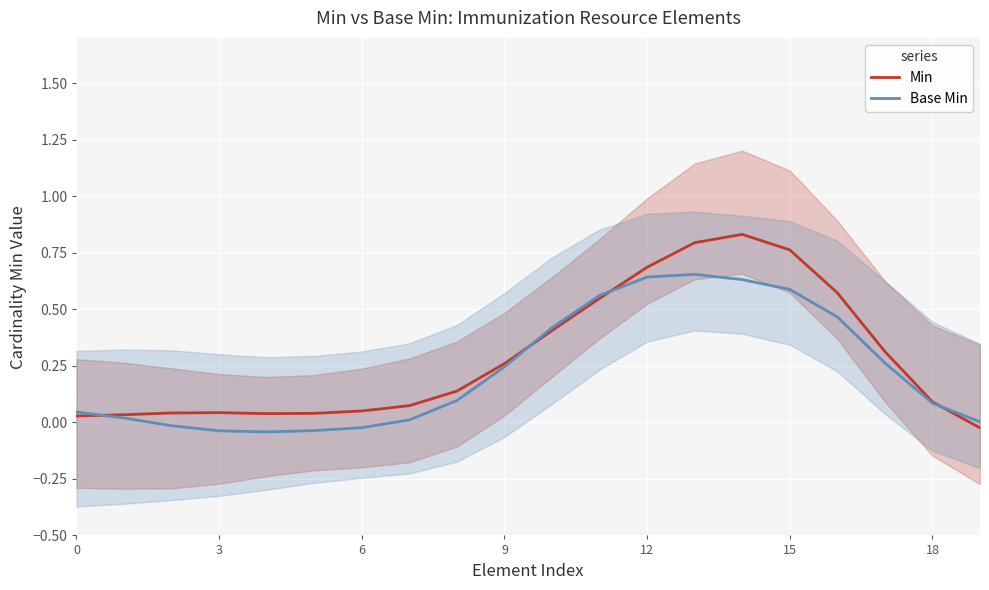

True or false: Base Min has more than 2 interior local peaks.

False